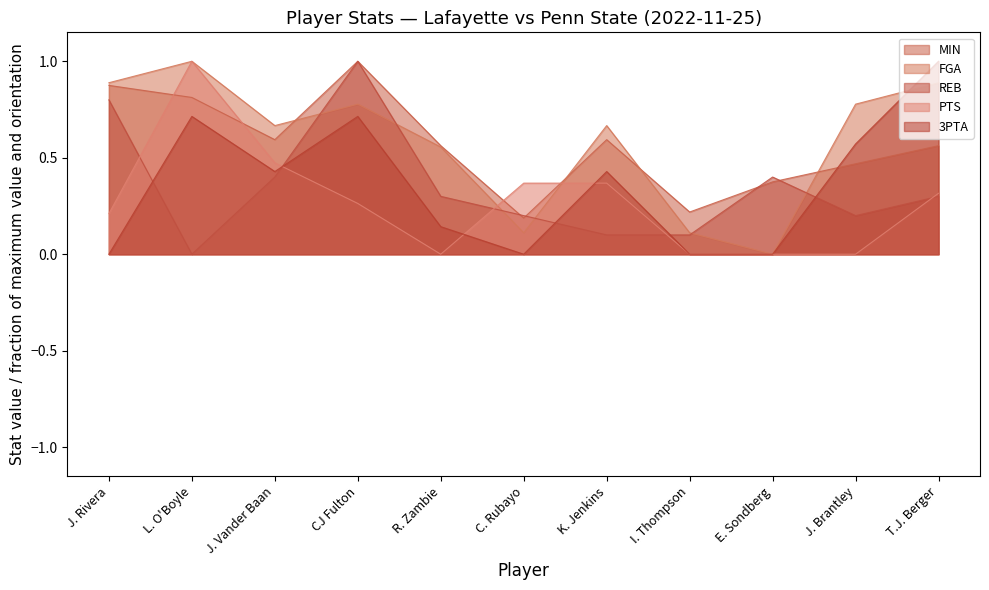

Reading left to right, extract all data points from this chart.

MIN: 0.9	0.8	0.6	1.0	0.6	0.2	0.6	0.2	0.4	0.5	0.6
FGA: 0.9	1.0	0.7	0.8	0.6	0.1	0.7	0.1	0.0	0.8	0.9
REB: 0.8	0.0	0.4	1.0	0.3	0.2	0.1	0.1	0.4	0.2	0.3
PTS: 0.2	1.0	0.5	0.3	0.0	0.4	0.4	0.0	0.0	0.0	0.3
3PTA: 0.0	0.7	0.4	0.7	0.1	0.0	0.4	0.0	0.0	0.6	1.0